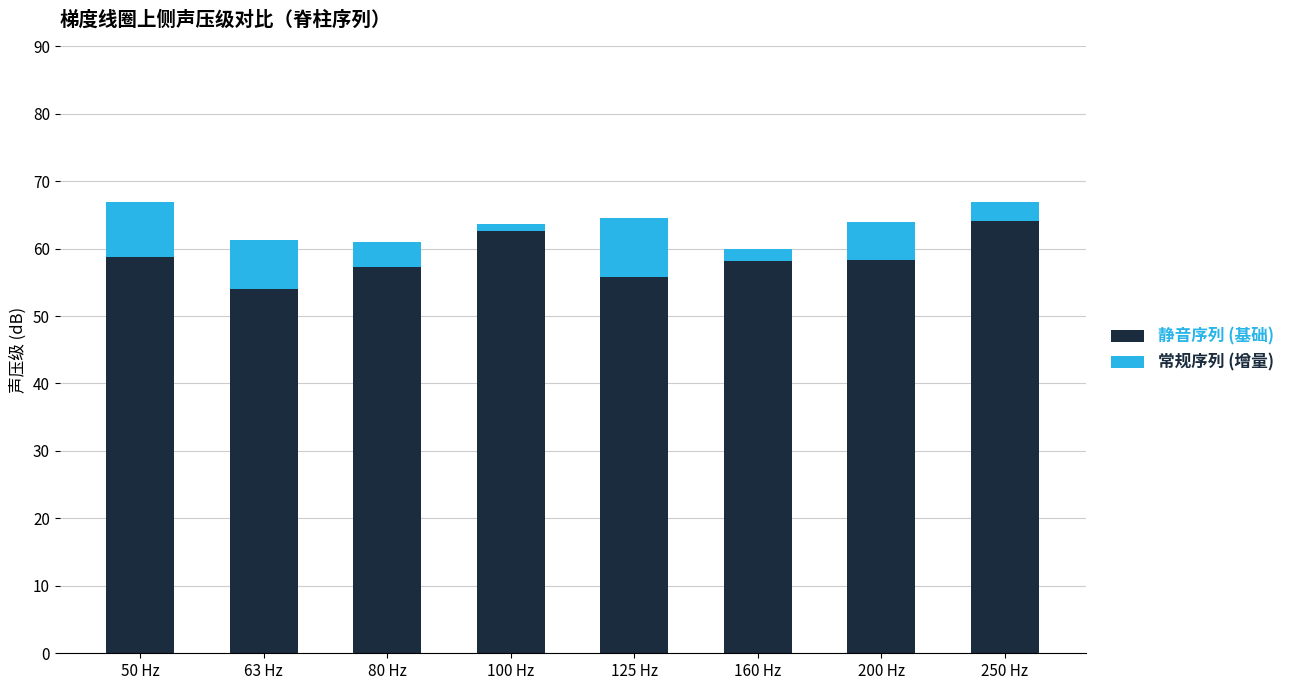

Is it true that 静音序列 (基础) equals 58.8 at 50 Hz?

True